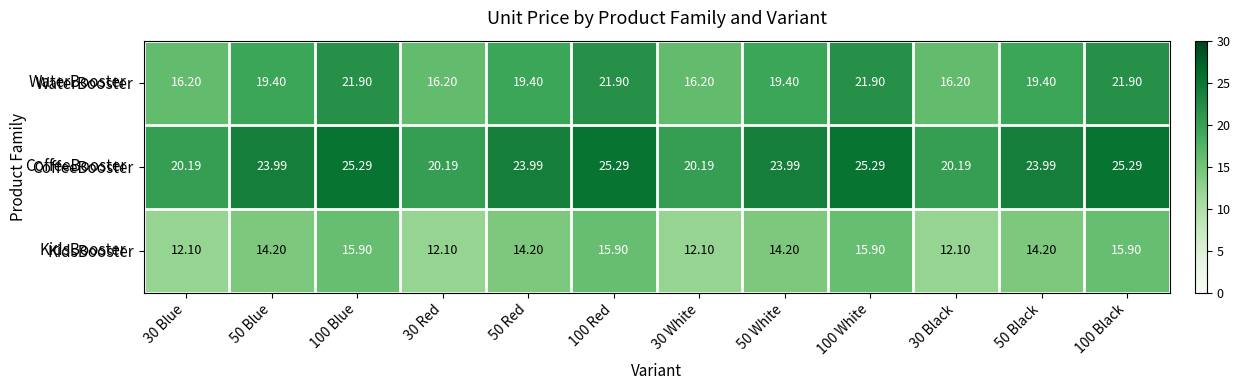

Between 50 Blue and 100 Black, which series saw the biggest shift?

WaterBooster